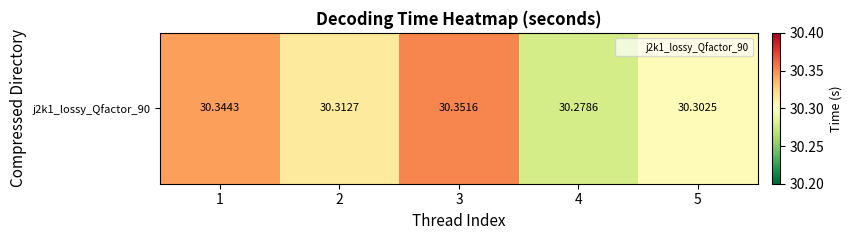

List the labels in order of value, largest first.

3, 1, 2, 5, 4